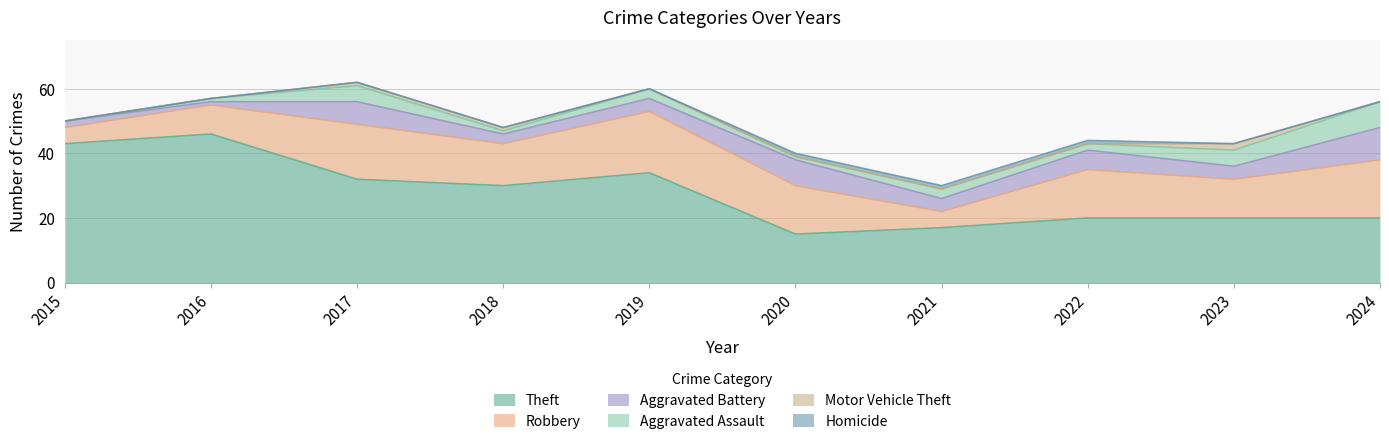

What is the value of the Robbery point at the 7th from the left?

5